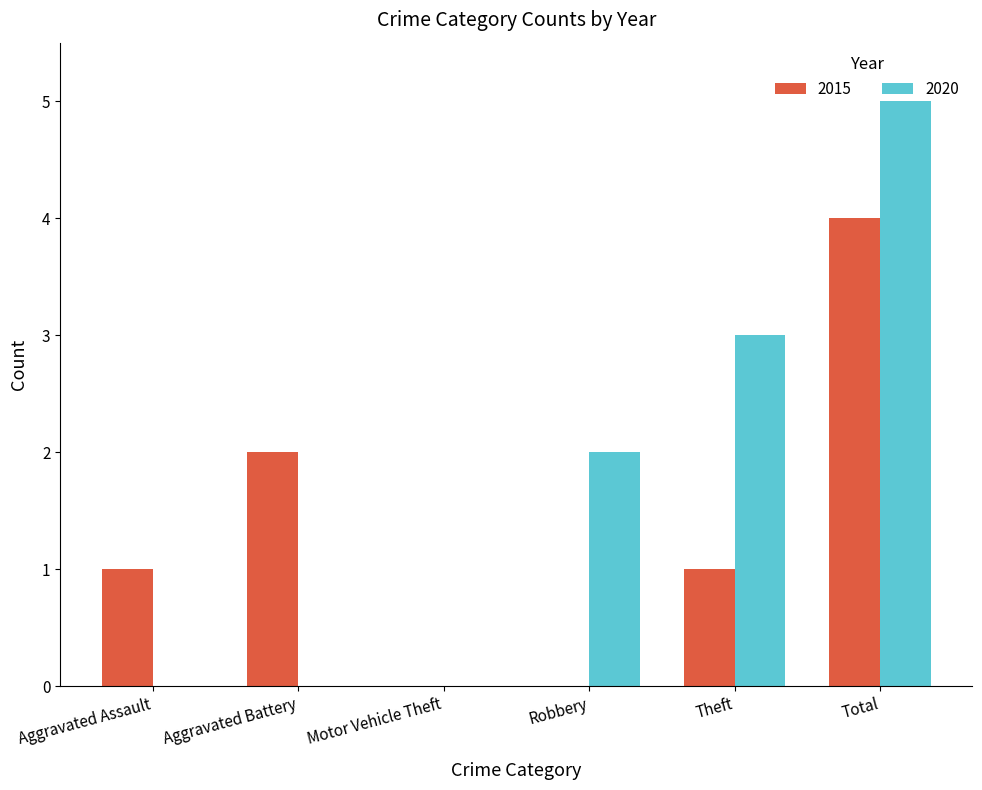

What is the sum of all 2020 values?

10